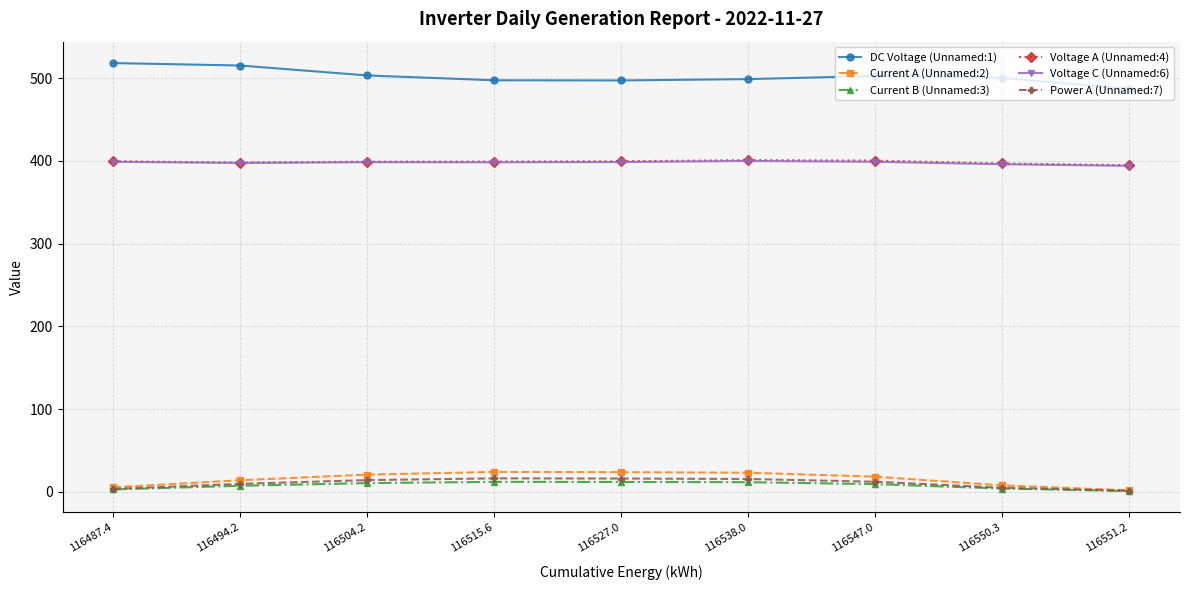

True or false: Voltage A (Unnamed:4) and Current B (Unnamed:3) intersect in this chart.

False